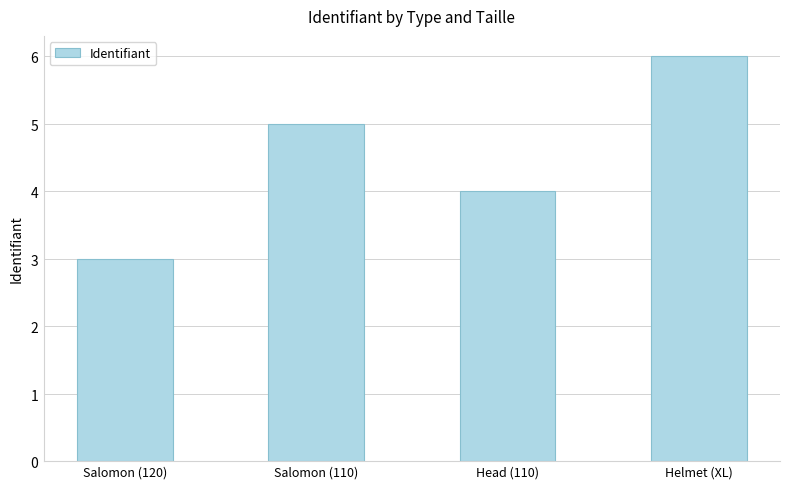

True or false: the data shows 6 at Head (110).

False